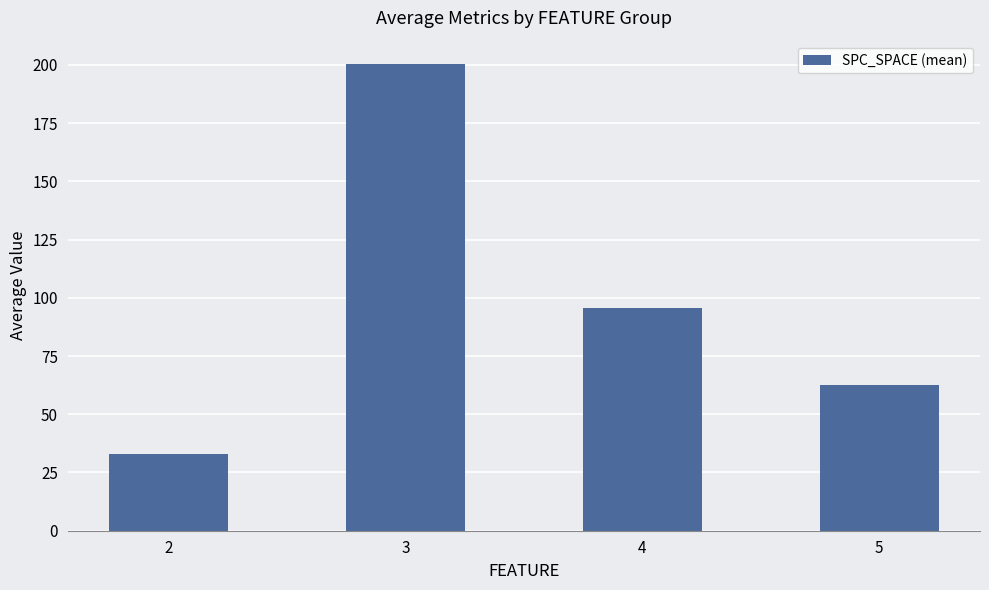

Reading left to right, list all the values displayed in this chart.

33.0	200.4	95.5	62.5